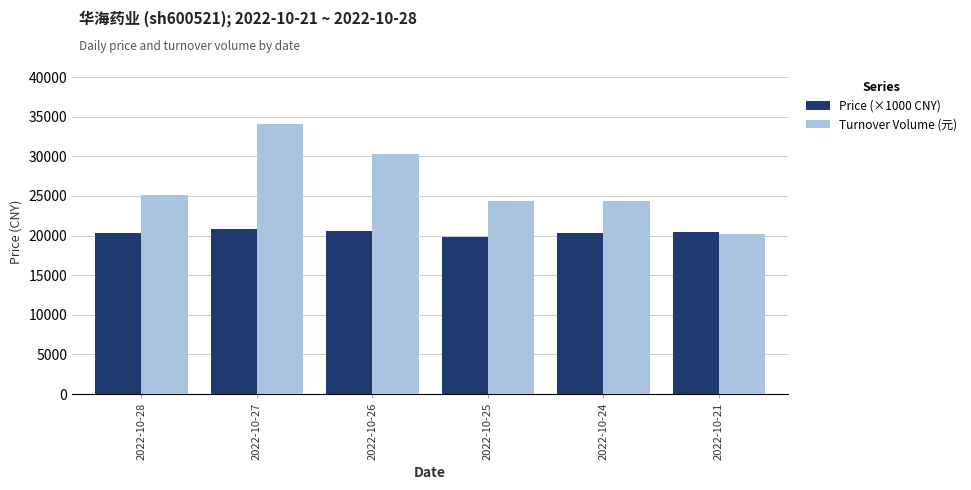

What is the sum of the Turnover Volume (元) values at 2022-10-21 and 2022-10-26?

50418